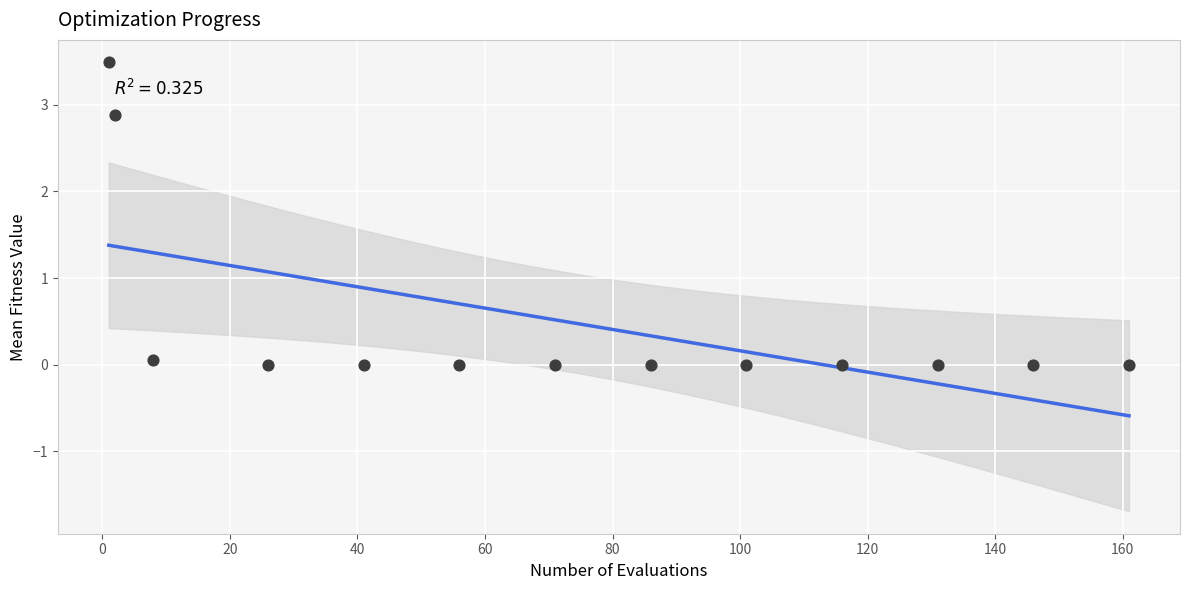

What is the range of X values (max minus min)?

160.0